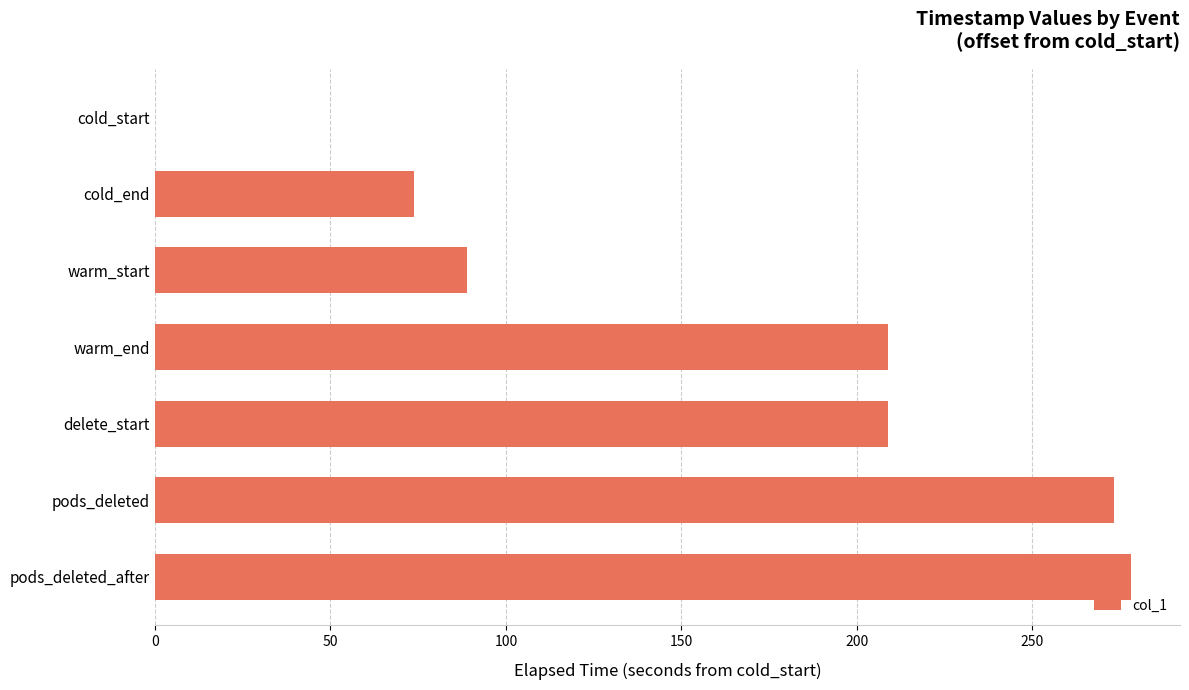

What is the maximum value shown in the chart?

278.2